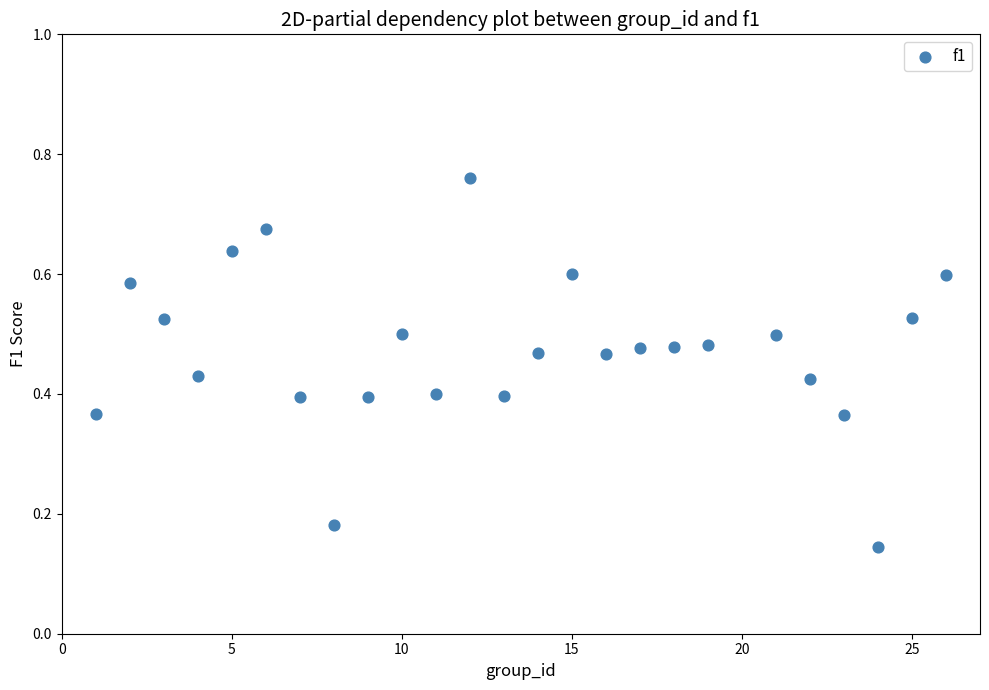

What is the range of X values (max minus min)?

25.0